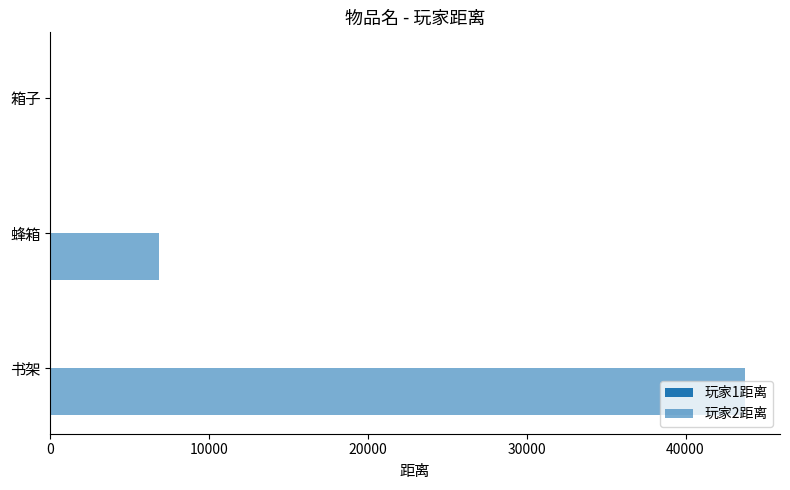

What is the sum of all 玩家2距离 values?

50582